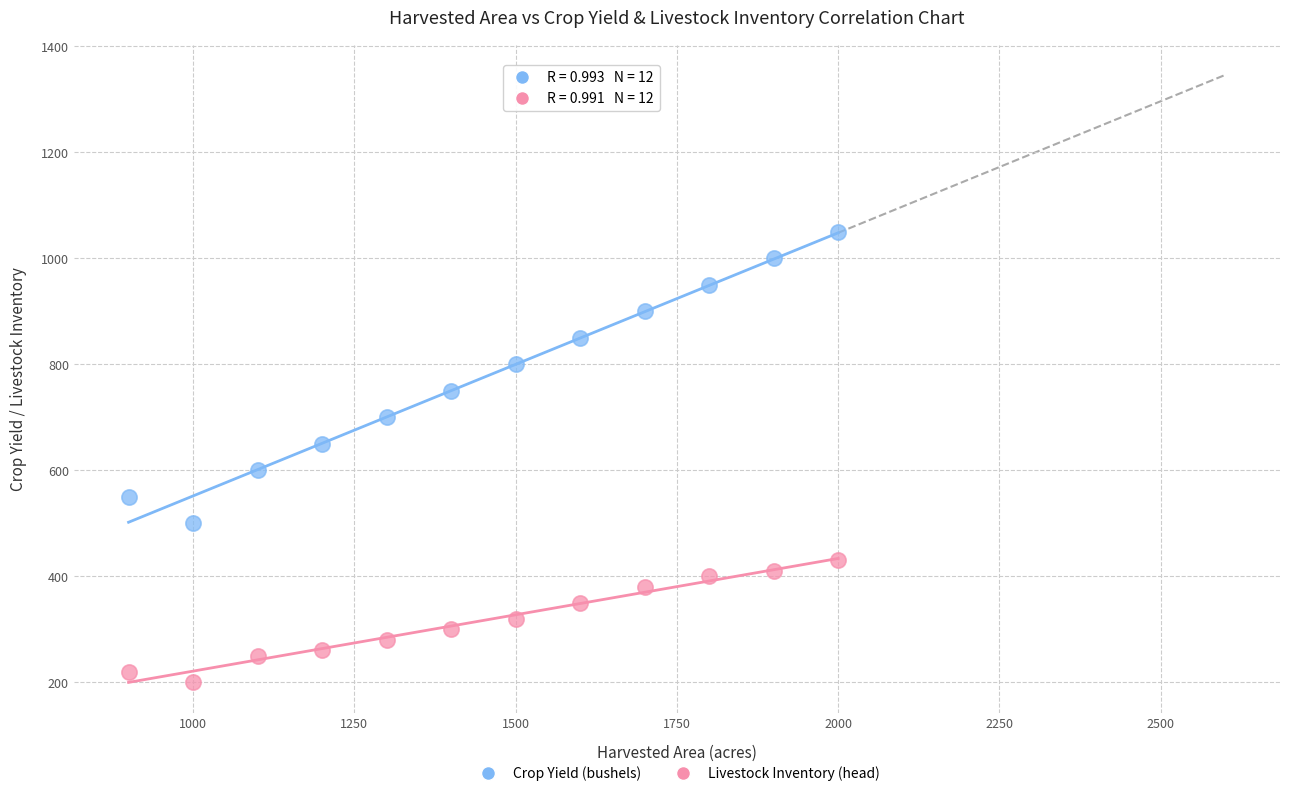

What are all the series names shown in the legend?

Crop Yield (bushels), Livestock Inventory (head)